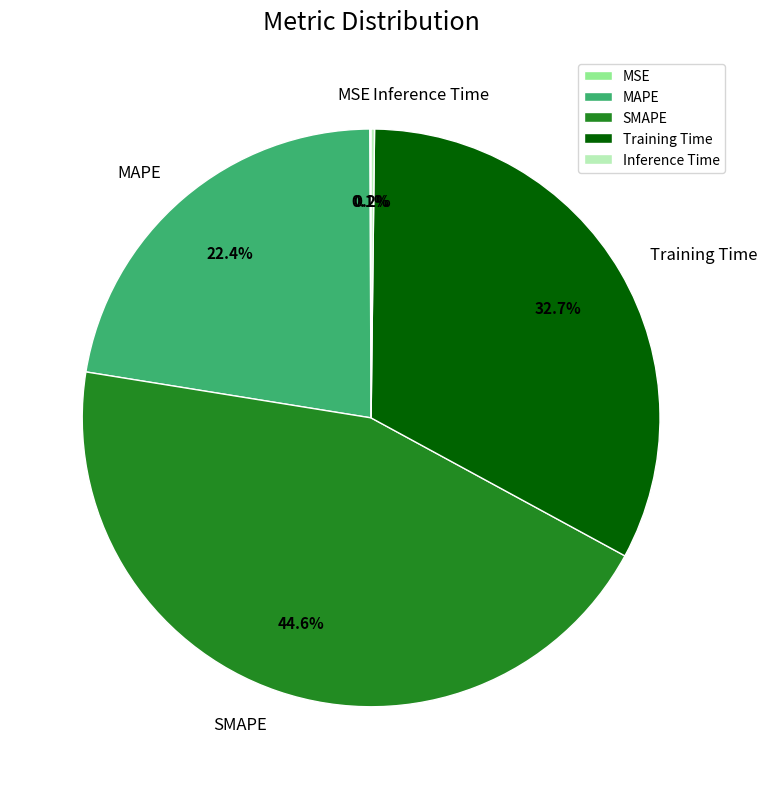

What is the ratio of the value at Training Time to the value at SMAPE?

0.7